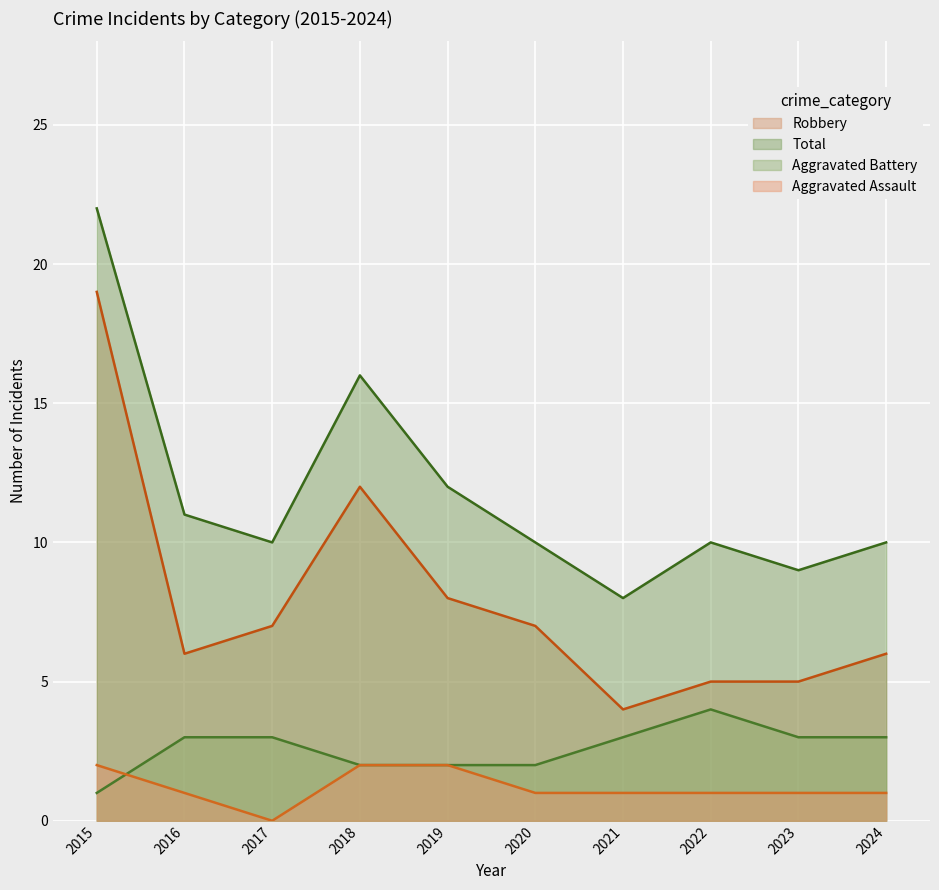

What is the sum of the Aggravated Battery values at 2015 and 2016?

4